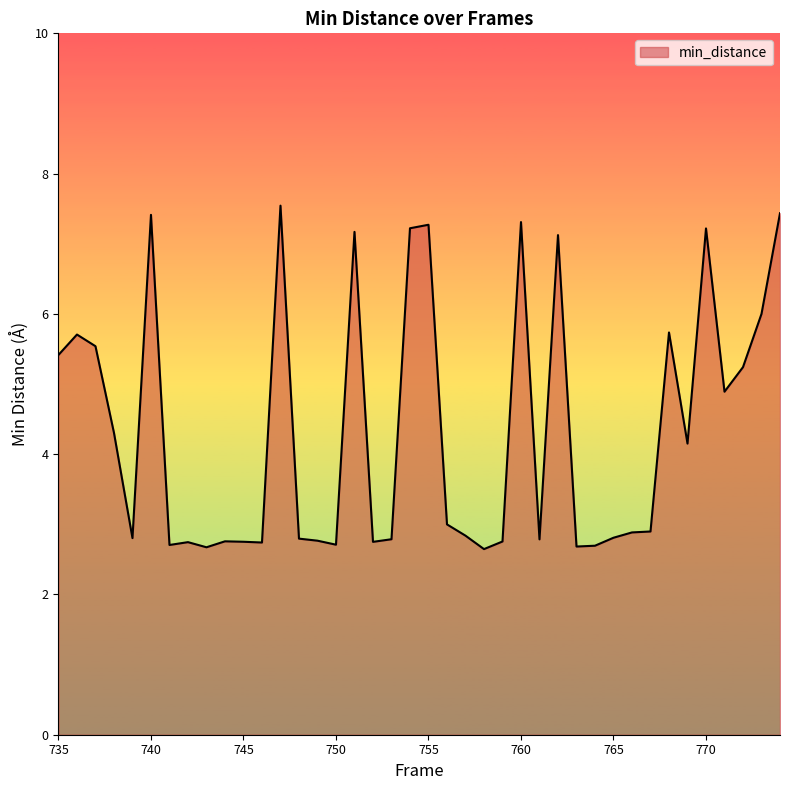

What is the maximum value shown in the chart?

7.5